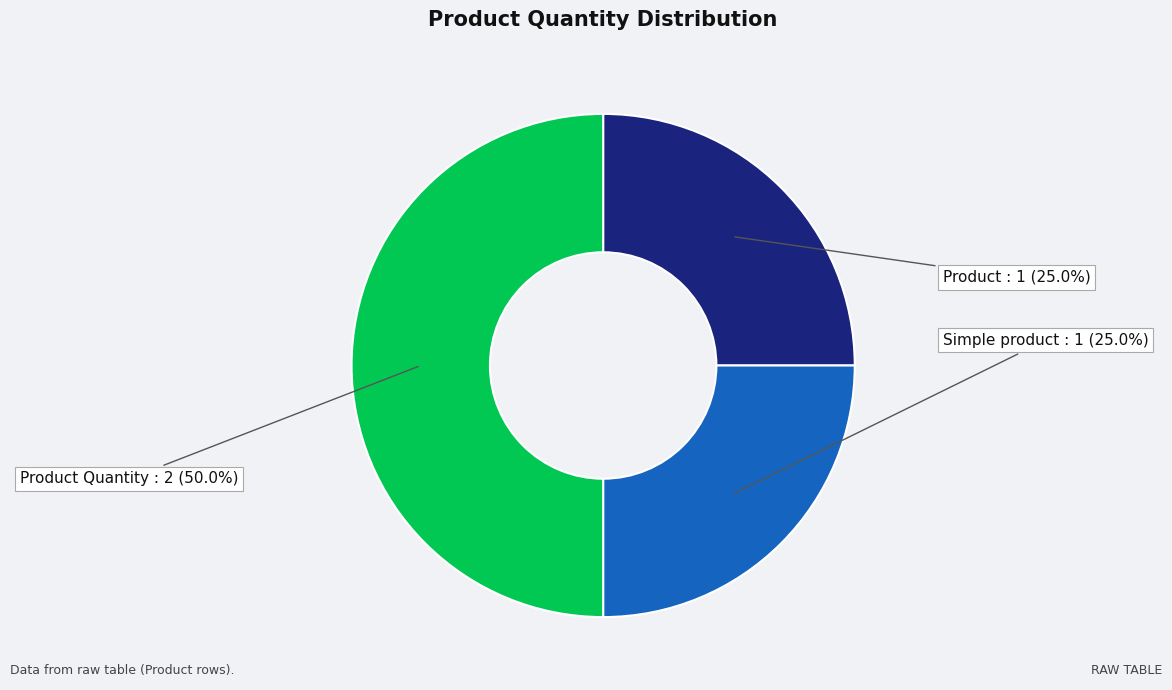

Which category has the biggest portion of the pie?

Product Quantity